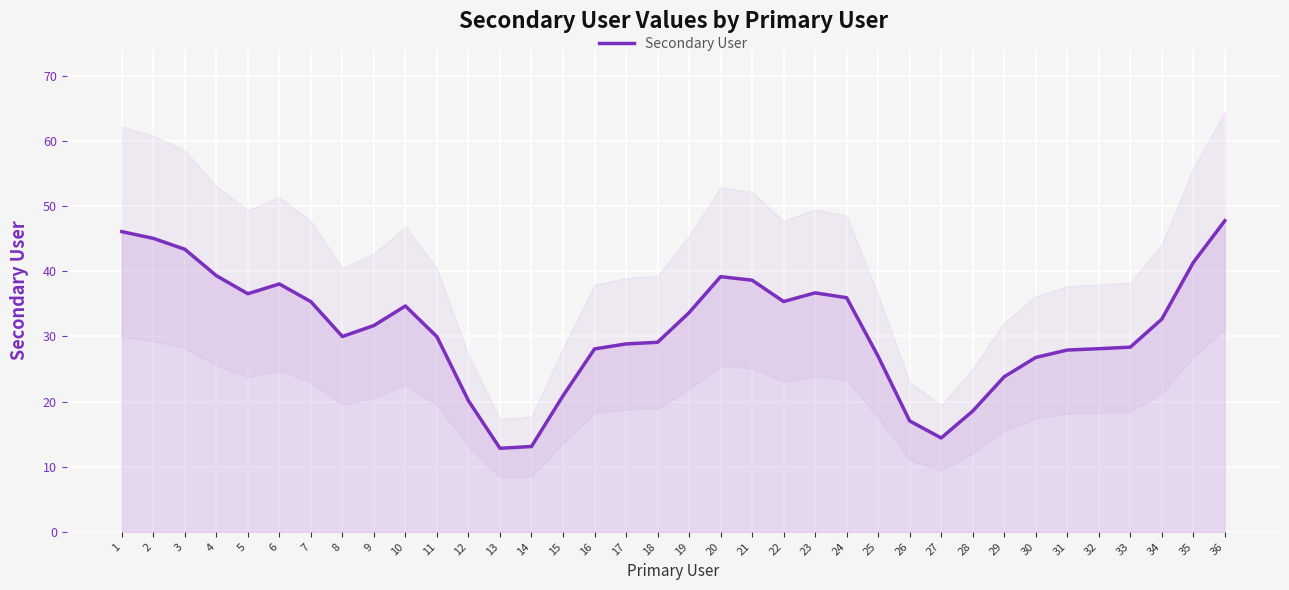

What is the maximum value shown in the chart?

47.8